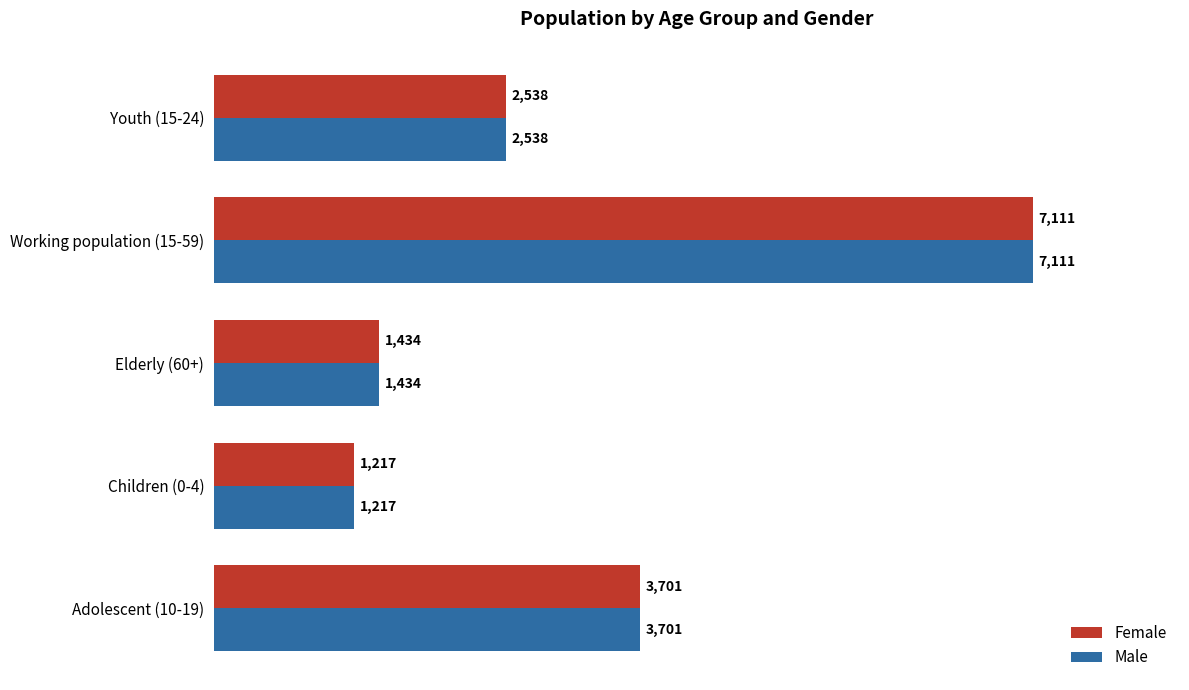

What is the difference between the second highest and minimum values in the Female series?

2484